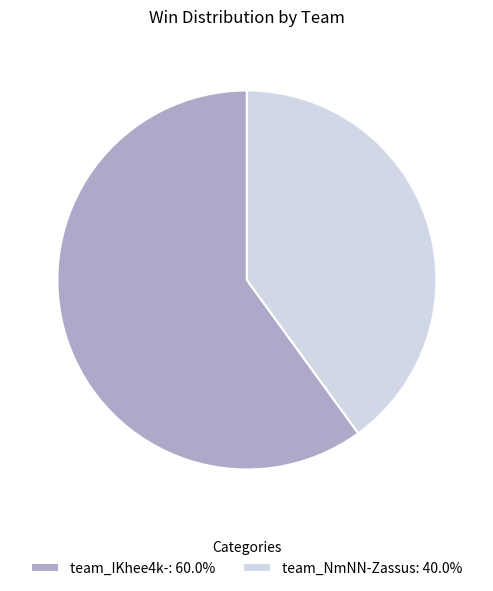

Is team_IKhee4k-: 60.0% the majority of the pie?

Yes